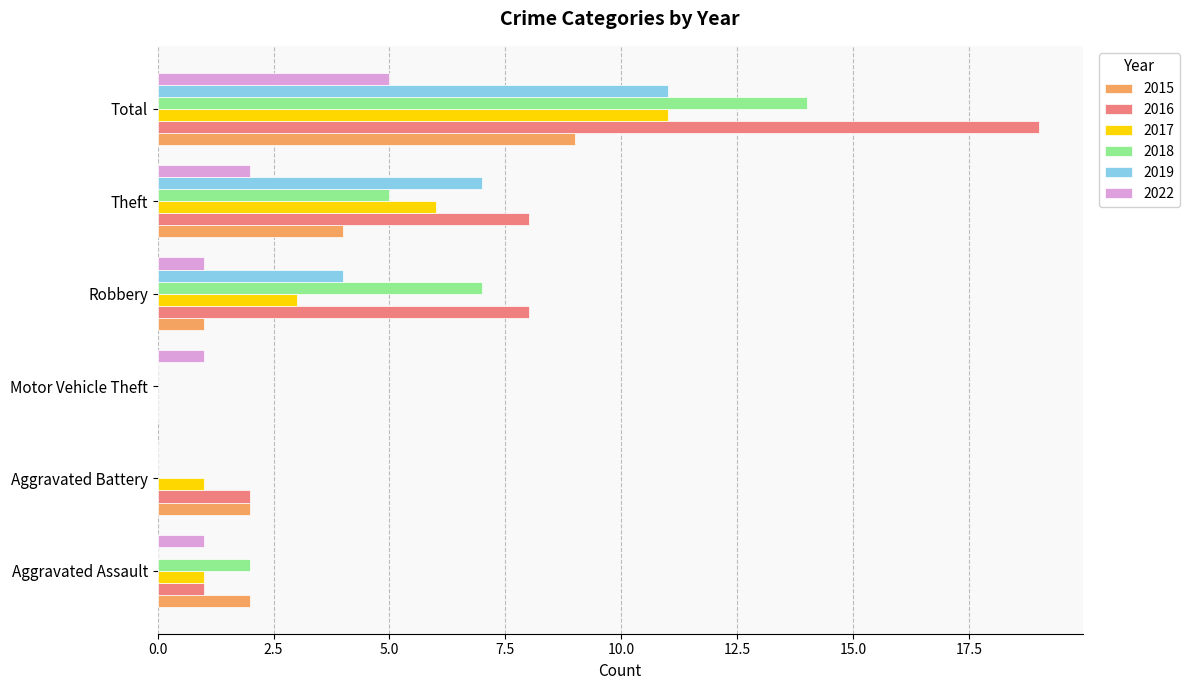

What is the total value across all series at Robbery?

24